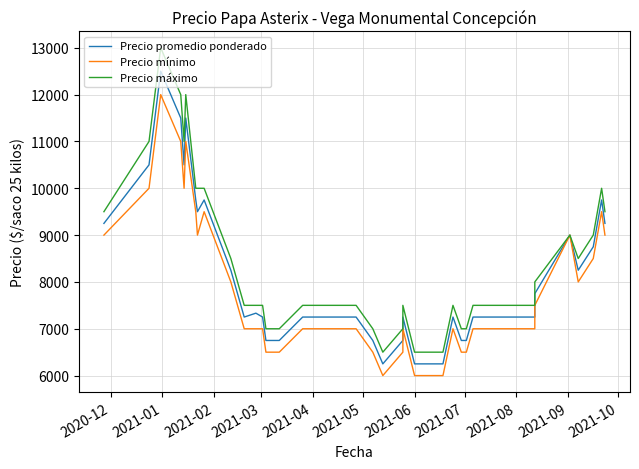

What are all the series names shown in the legend?

Precio promedio ponderado, Precio mínimo, Precio máximo